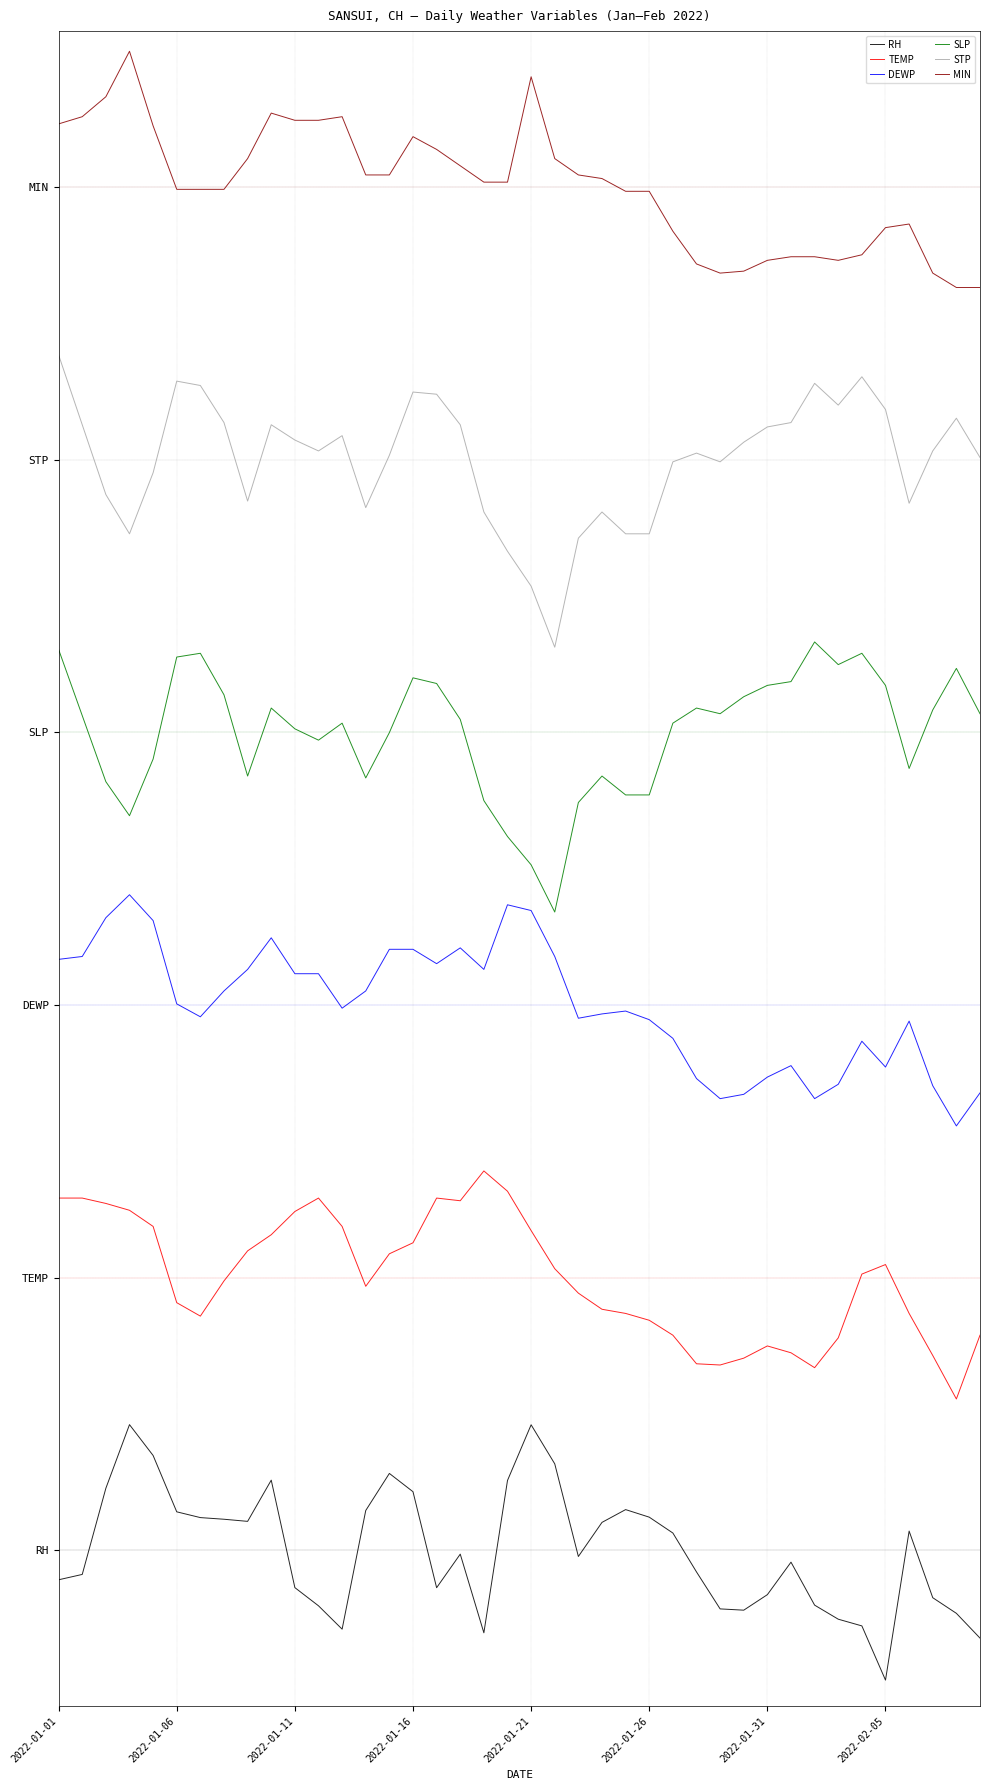

What is the minimum value for TEMP?

1.9